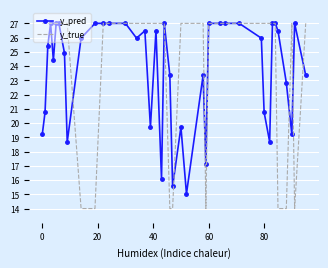

Which series has the largest range (max minus min)?

y_true